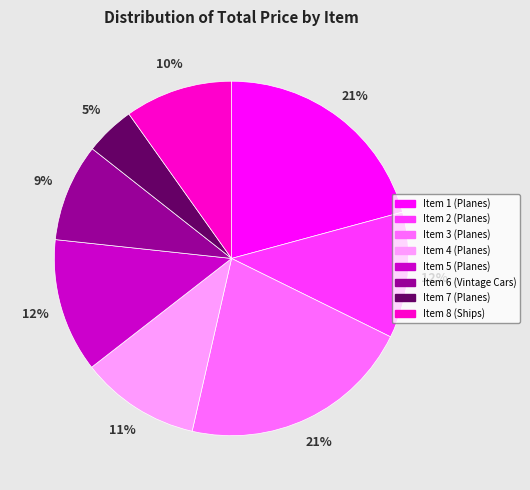

Is the sum of Item 4 (Planes) and Item 7 (Planes) greater than half?

No